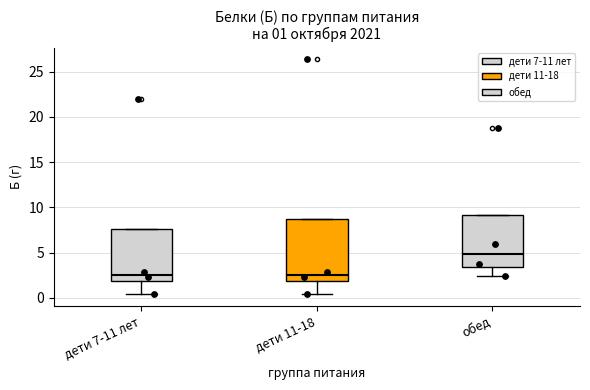

Which box's median line is the highest?

обед